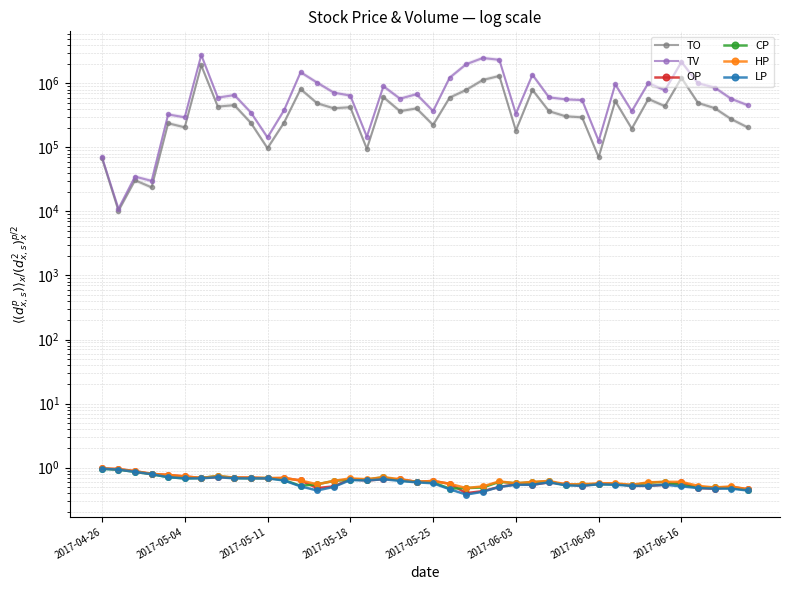

True or false: TO and LP cross at least once.

False